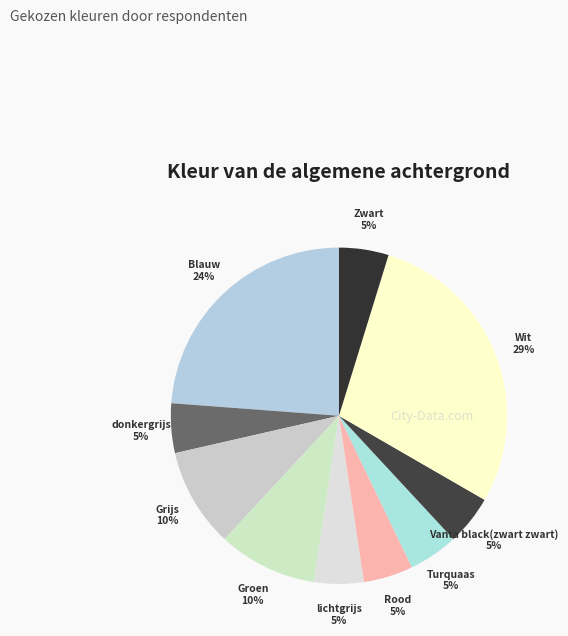

Which category has the biggest portion of the pie?

Wit